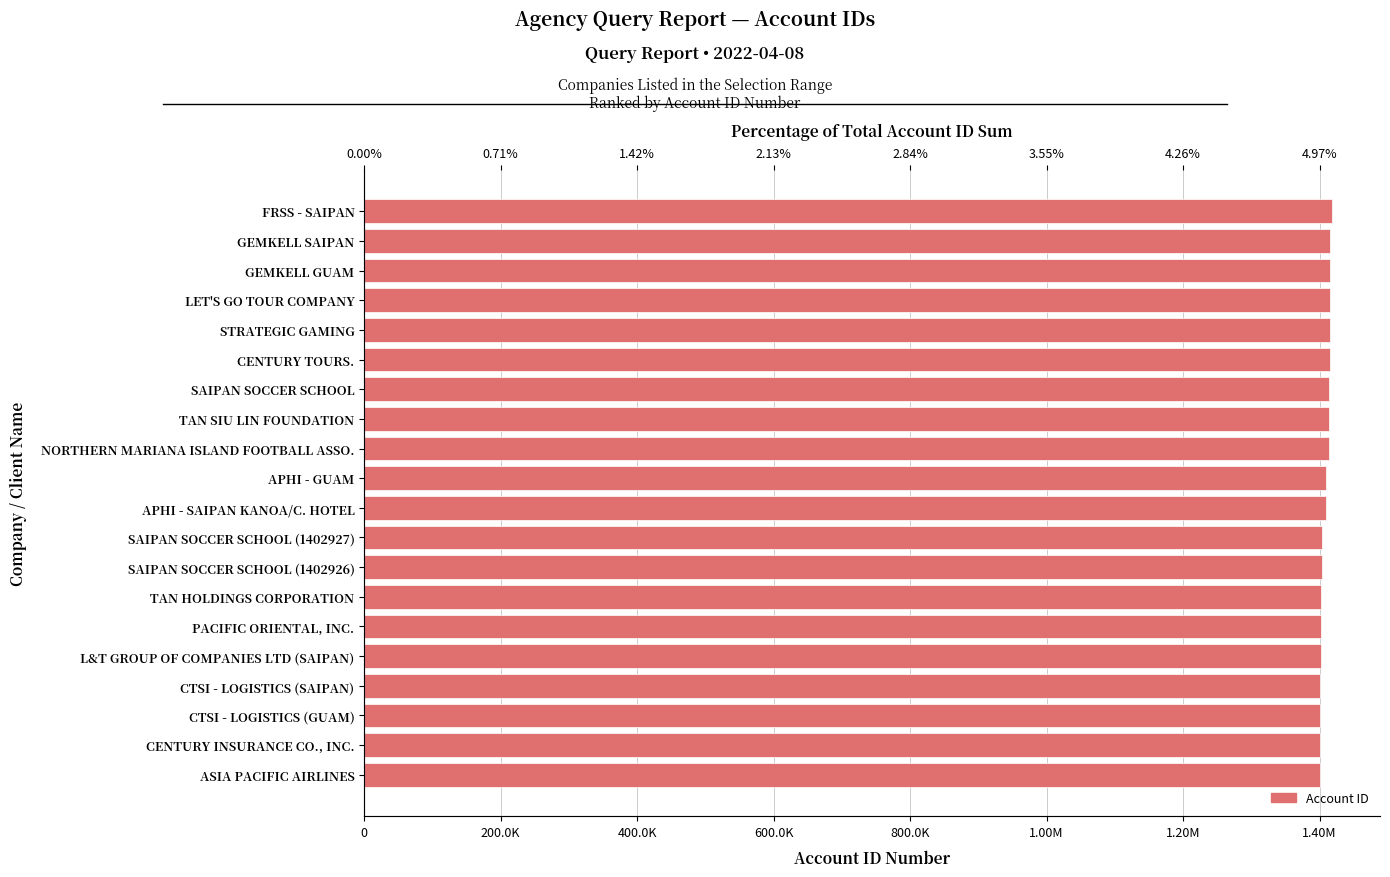

What is the difference between the maximum and second lowest values?

16487